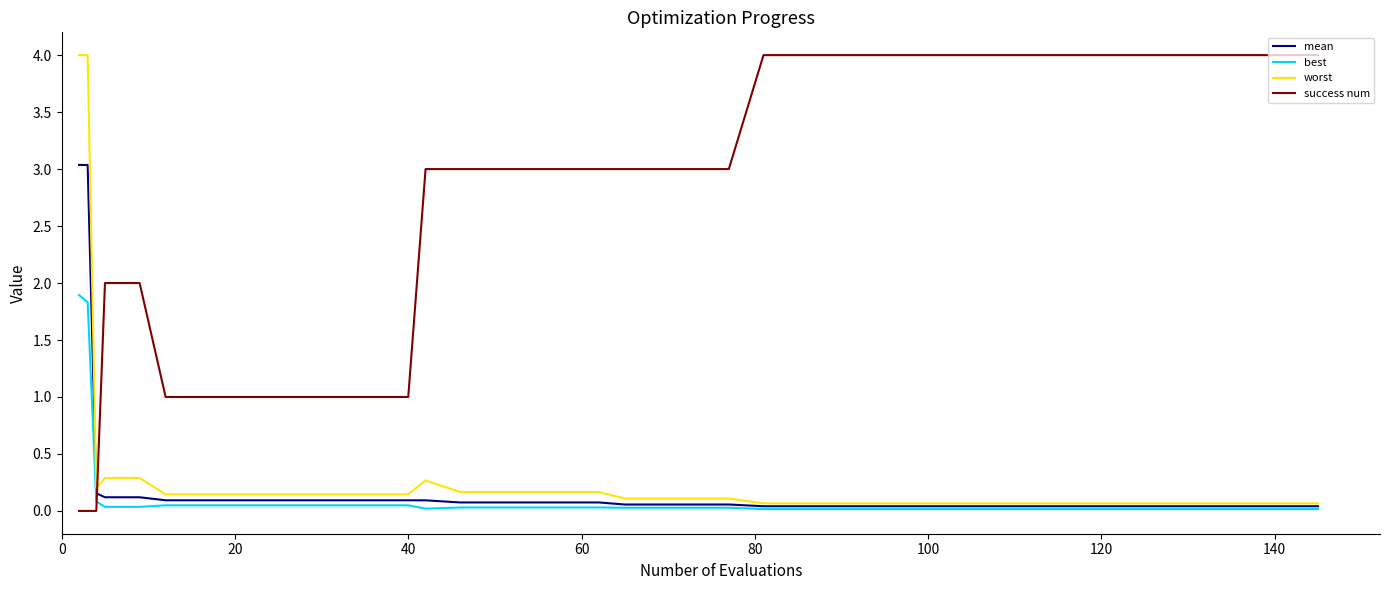

Which series has the largest total across all categories?

success num